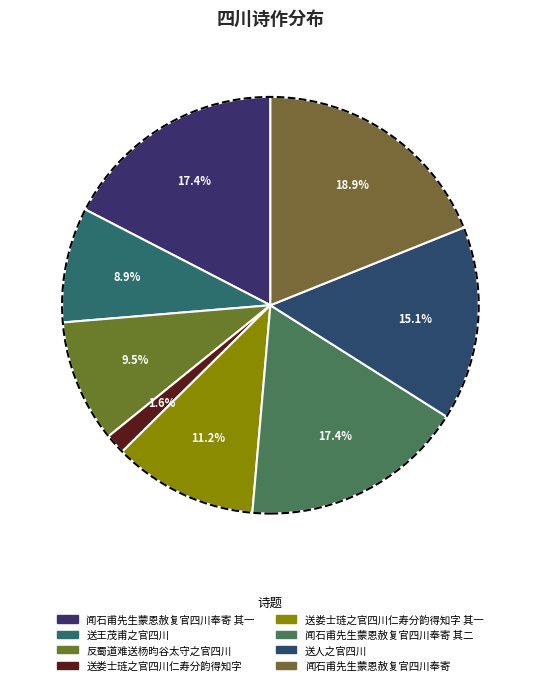

How many segments does this pie chart have?

8